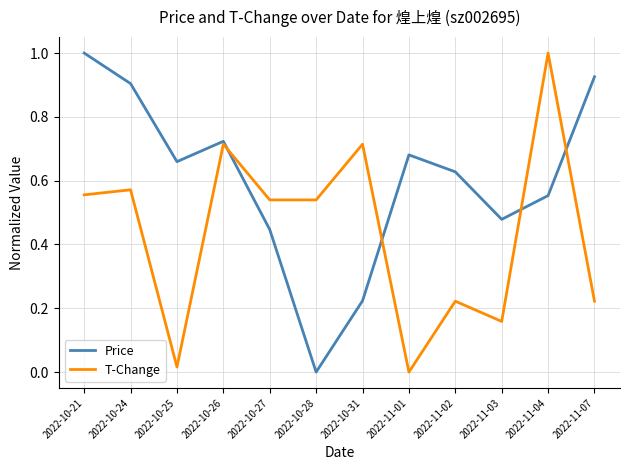

What are all the series names shown in the legend?

Price, T-Change